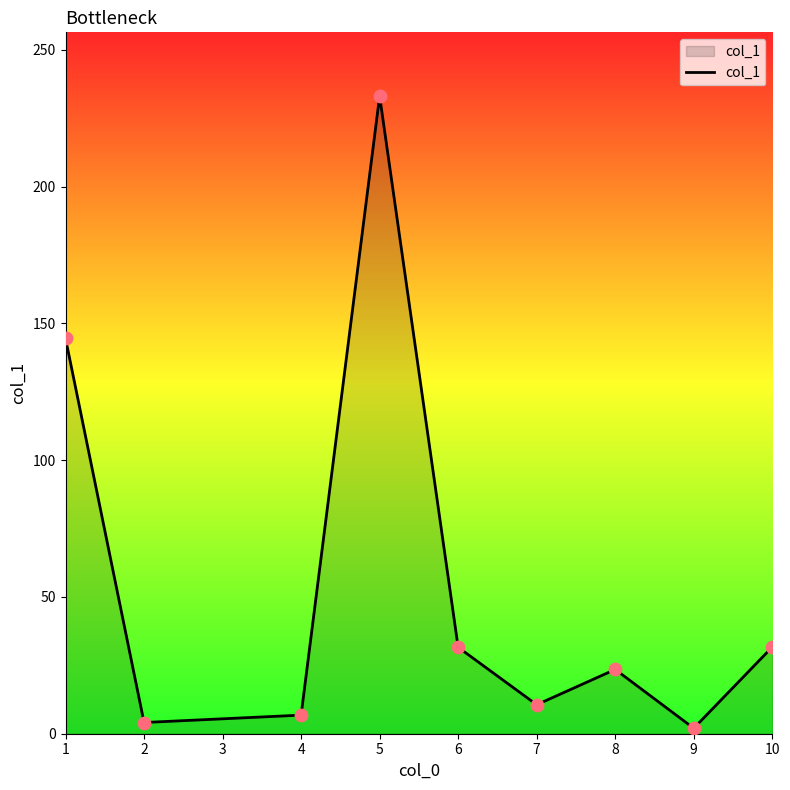

Which has a higher value, 9 or 6?

6